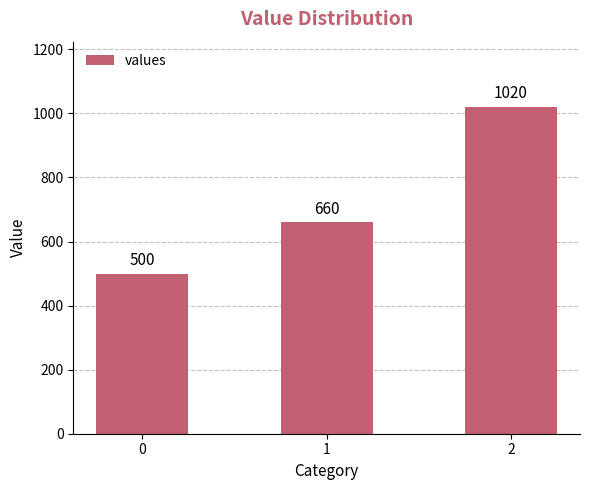

What is the approximate value at 1, to the nearest 100?

700